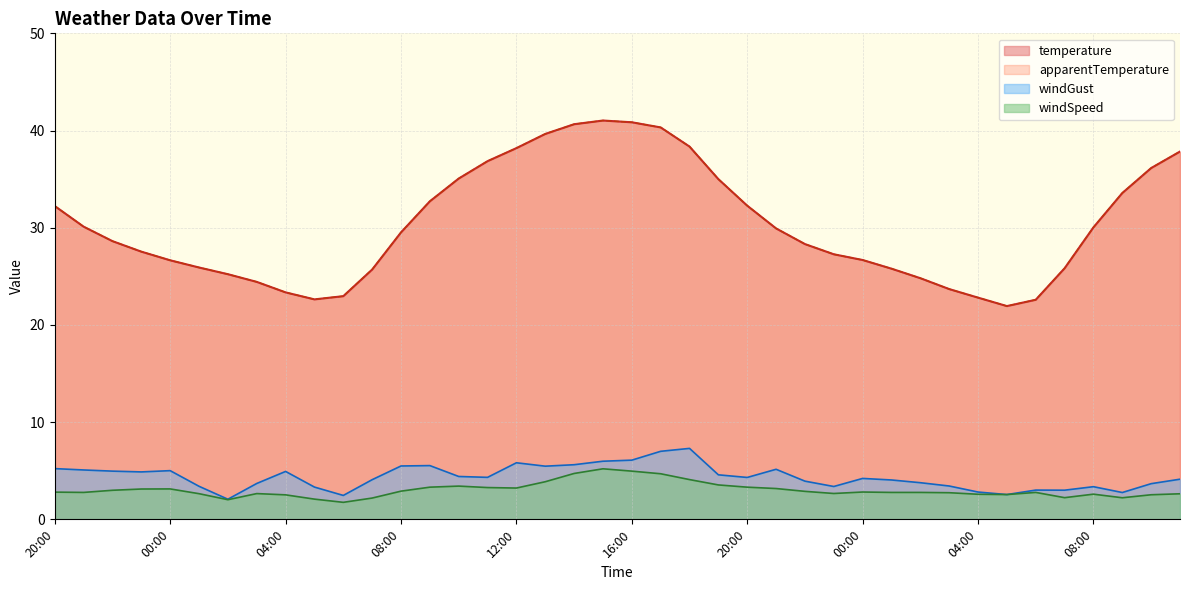

Reading left to right, extract all data points from this chart.

temperature: 20:00=32.2	21:00=30.1	22:00=28.6	23:00=27.5	00:00=26.6	01:00=25.9	02:00=25.2	03:00=24.4	04:00=23.4	05:00=22.6	06:00=23.0	07:00=25.7	08:00=29.5	09:00=32.7	10:00=35.1	11:00=36.9	12:00=38.2	13:00=39.6	14:00=40.6	15:00=41.0	16:00=40.9	17:00=40.3	18:00=38.4	19:00=35.0	20:00=32.3	21:00=29.9	22:00=28.3	23:00=27.3	00:00=26.7	01:00=25.8	02:00=24.8	03:00=23.7	04:00=22.8	05:00=21.9	06:00=22.6	07:00=25.8	08:00=30.0	09:00=33.6	10:00=36.1	11:00=37.8
apparentTemperature: 20:00=32.2	21:00=30.1	22:00=28.6	23:00=27.5	00:00=26.6	01:00=25.9	02:00=25.2	03:00=24.4	04:00=23.4	05:00=22.6	06:00=23.0	07:00=25.7	08:00=29.5	09:00=32.7	10:00=35.1	11:00=36.9	12:00=38.2	13:00=39.6	14:00=40.6	15:00=41.0	16:00=40.9	17:00=40.3	18:00=38.4	19:00=35.0	20:00=32.3	21:00=29.9	22:00=28.3	23:00=27.3	00:00=26.7	01:00=25.8	02:00=24.8	03:00=23.7	04:00=22.8	05:00=21.9	06:00=22.6	07:00=25.8	08:00=30.0	09:00=33.6	10:00=36.1	11:00=37.8
windSpeed: 20:00=2.8	21:00=2.8	22:00=3.0	23:00=3.1	00:00=3.1	01:00=2.6	02:00=2.0	03:00=2.6	04:00=2.5	05:00=2.1	06:00=1.8	07:00=2.2	08:00=2.9	09:00=3.3	10:00=3.4	11:00=3.3	12:00=3.2	13:00=3.9	14:00=4.7	15:00=5.2	16:00=5.0	17:00=4.7	18:00=4.1	19:00=3.5	20:00=3.3	21:00=3.2	22:00=2.9	23:00=2.7	00:00=2.8	01:00=2.8	02:00=2.8	03:00=2.7	04:00=2.6	05:00=2.5	06:00=2.8	07:00=2.2	08:00=2.6	09:00=2.2	10:00=2.5	11:00=2.6
windGust: 20:00=5.2	21:00=5.1	22:00=5.0	23:00=4.9	00:00=5.0	01:00=3.4	02:00=2.1	03:00=3.7	04:00=4.9	05:00=3.3	06:00=2.5	07:00=4.1	08:00=5.5	09:00=5.5	10:00=4.4	11:00=4.3	12:00=5.8	13:00=5.5	14:00=5.6	15:00=6.0	16:00=6.1	17:00=7.0	18:00=7.3	19:00=4.6	20:00=4.3	21:00=5.2	22:00=3.9	23:00=3.4	00:00=4.2	01:00=4.0	02:00=3.8	03:00=3.4	04:00=2.8	05:00=2.5	06:00=3.0	07:00=3.0	08:00=3.4	09:00=2.8	10:00=3.7	11:00=4.1